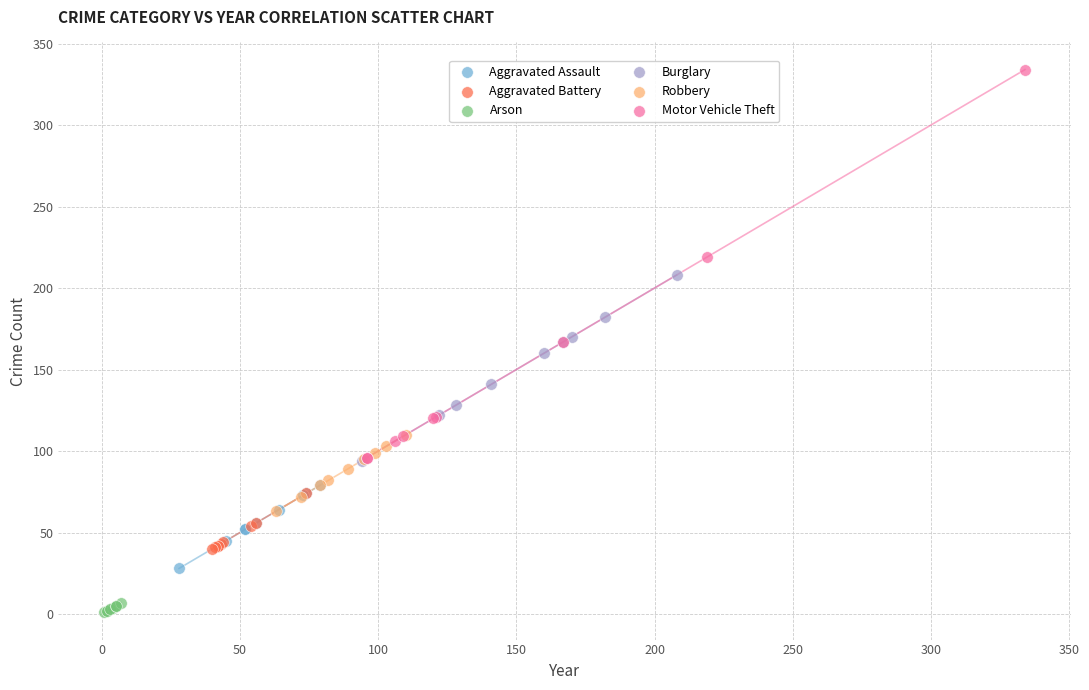

Which series contains the lowest Y value?

Arson